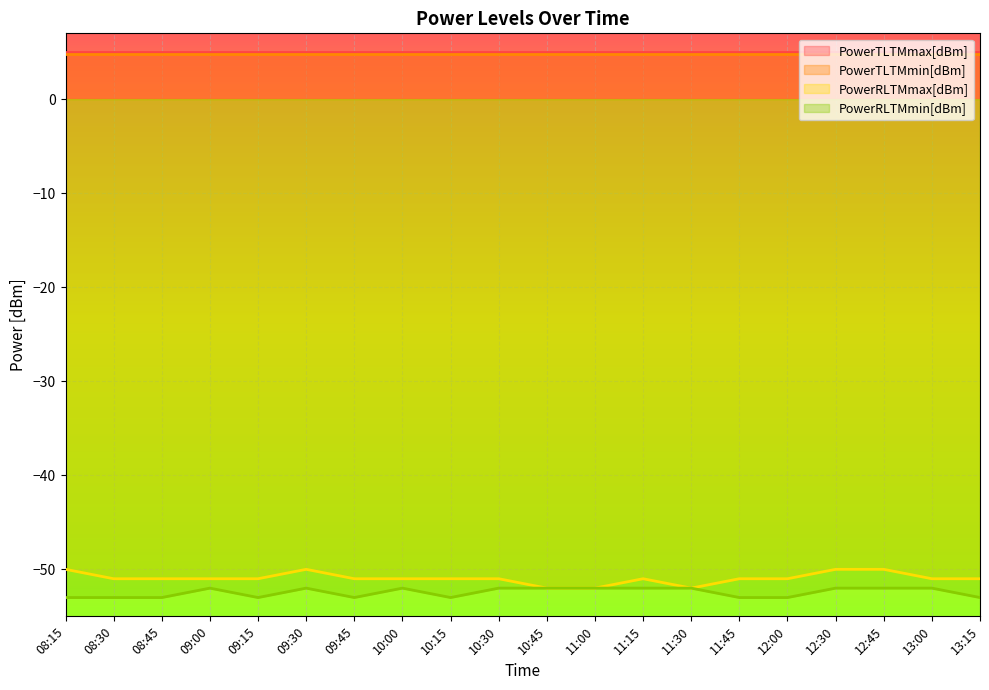

The value of PowerRLTMmin[dBm] at 10:30 is -90. True or false?

False